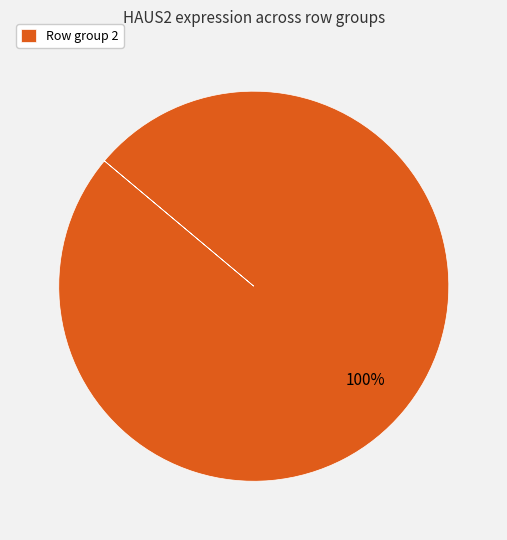

Is there any slice that represents more than half of the pie?

Yes